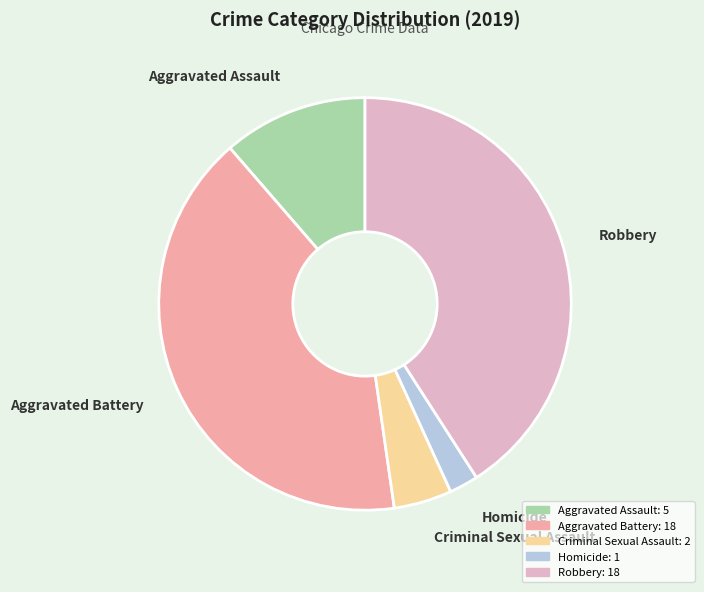

Count the number of slices in the pie.

5